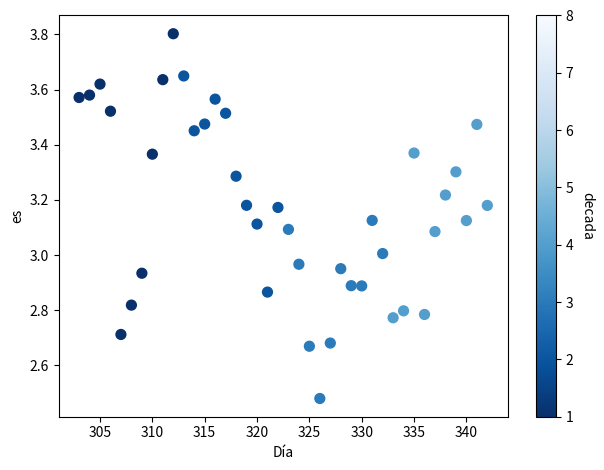

What is the range of Y values (max minus min)?

1.3